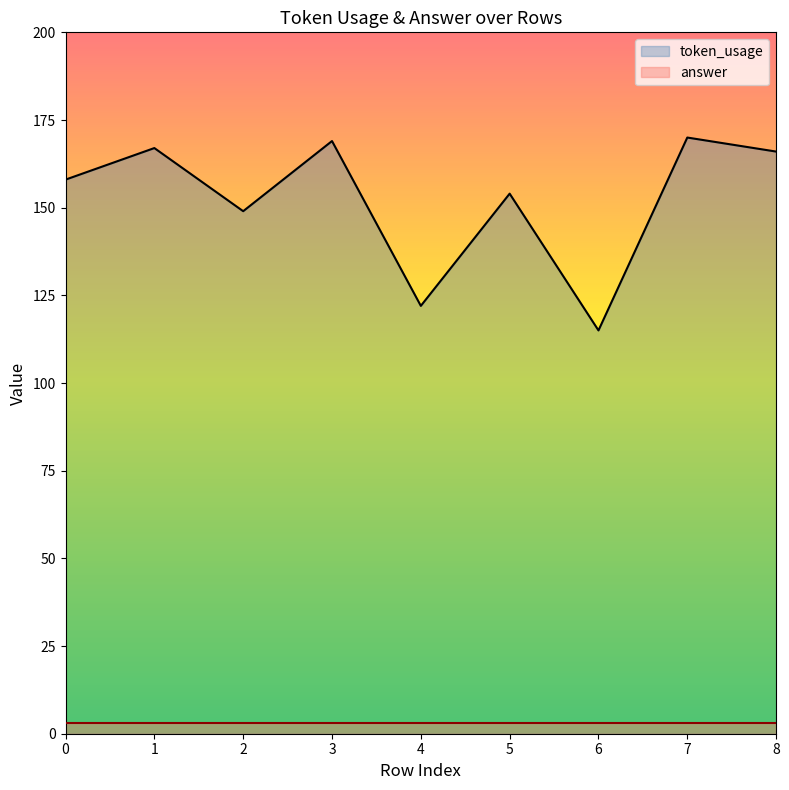

At which label is the value closest to 142?

2